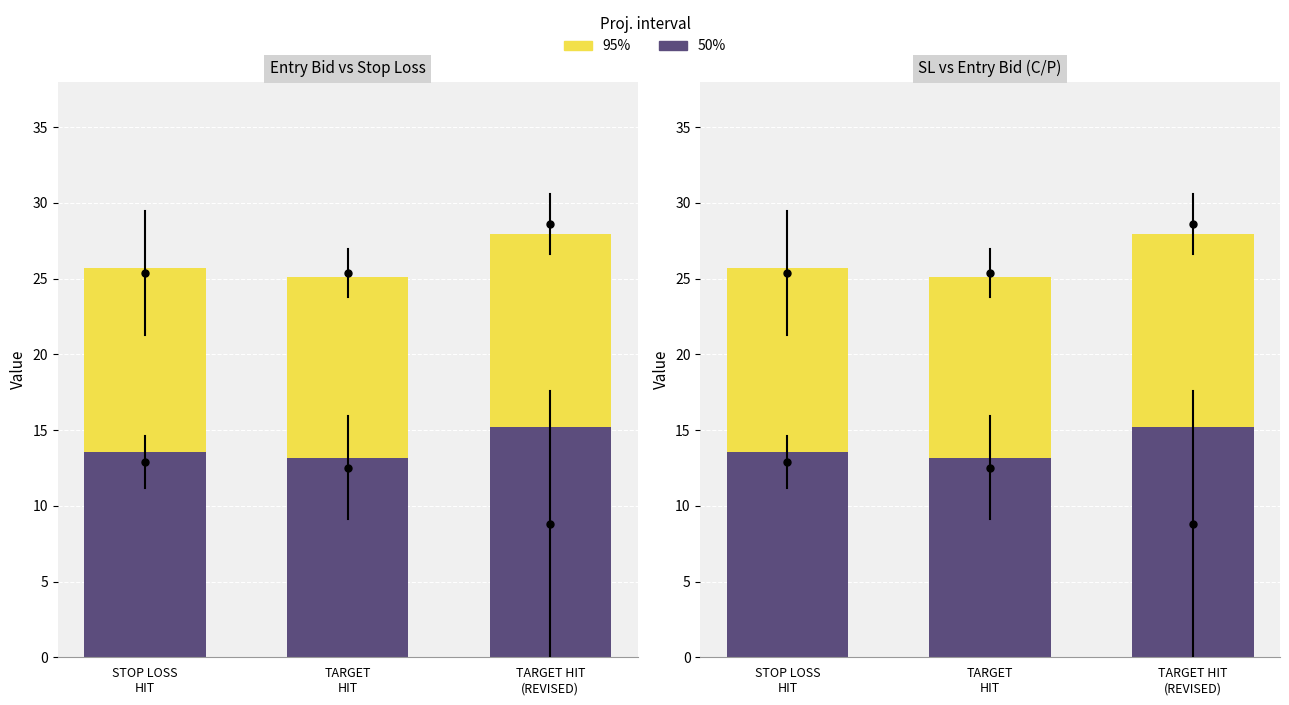

What is the difference between the highest and lowest values at TARGET
HIT?

11.9